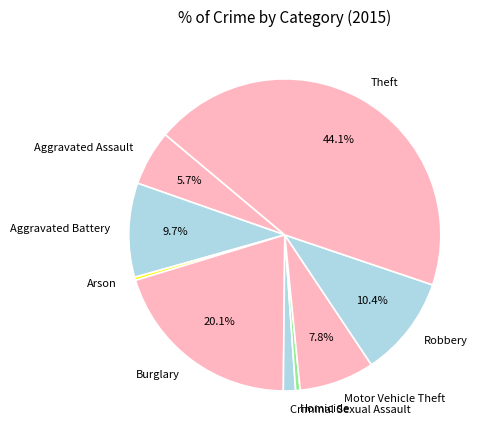

What is the largest slice in the pie chart?

Theft